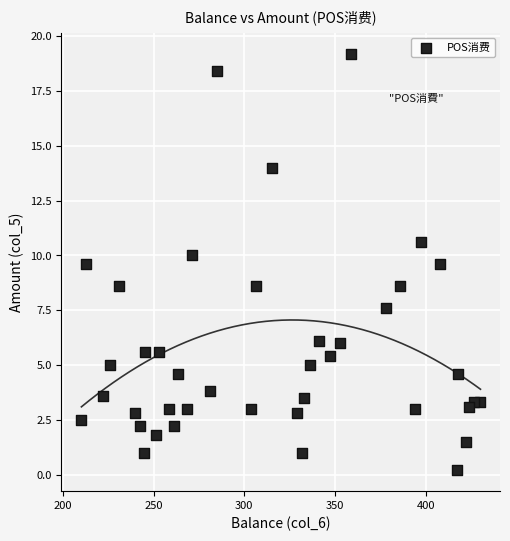

What is the range of X values (max minus min)?

220.0